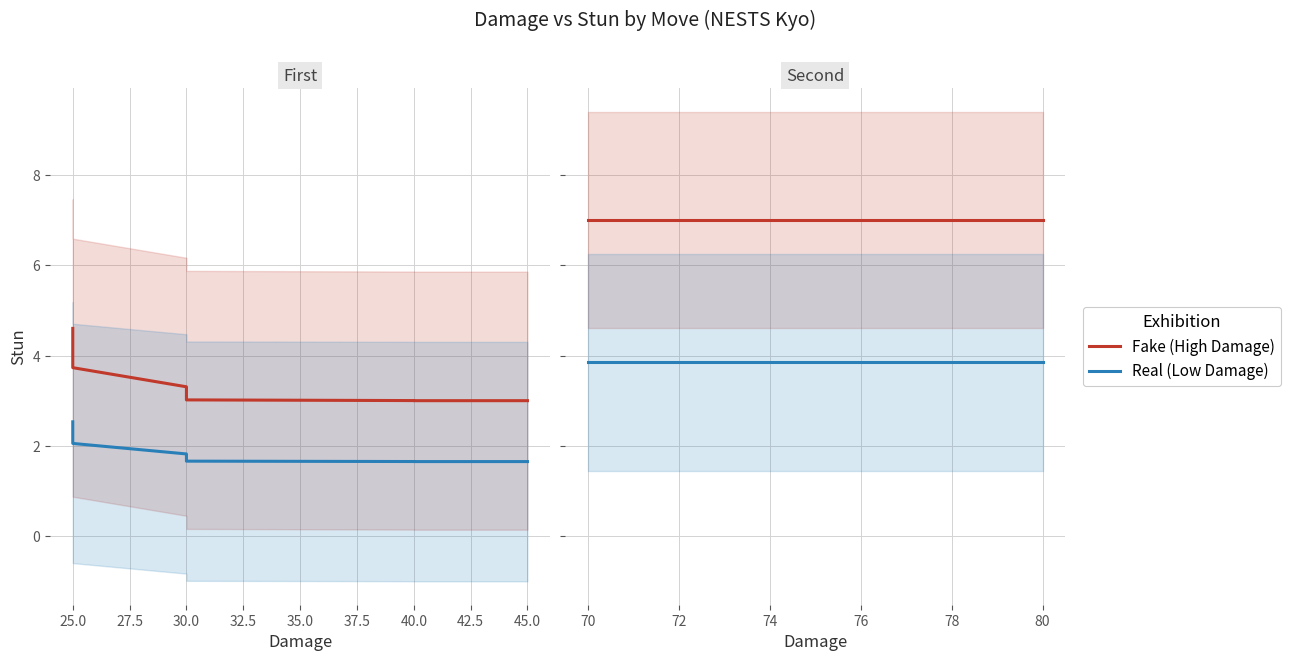

True or false: Fake (High Damage) and Real (Low Damage) intersect in this chart.

False